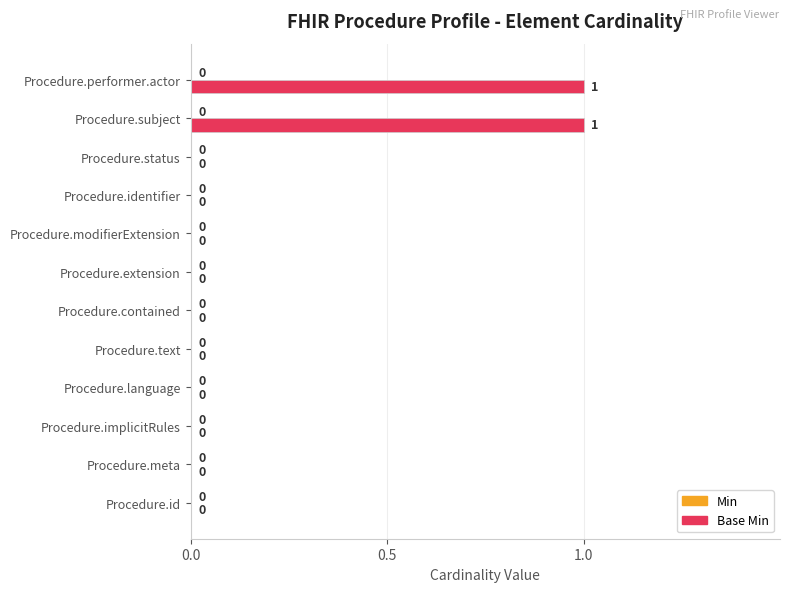

The value at Procedure.status is -1. True or false?

False